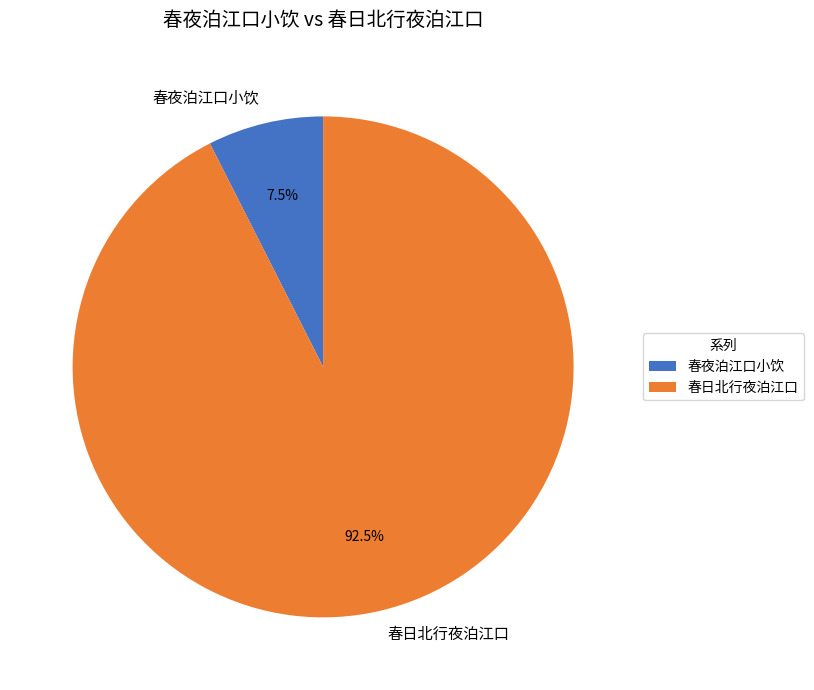

What portion of the pie excludes 春夜泊江口小饮?

92.5%